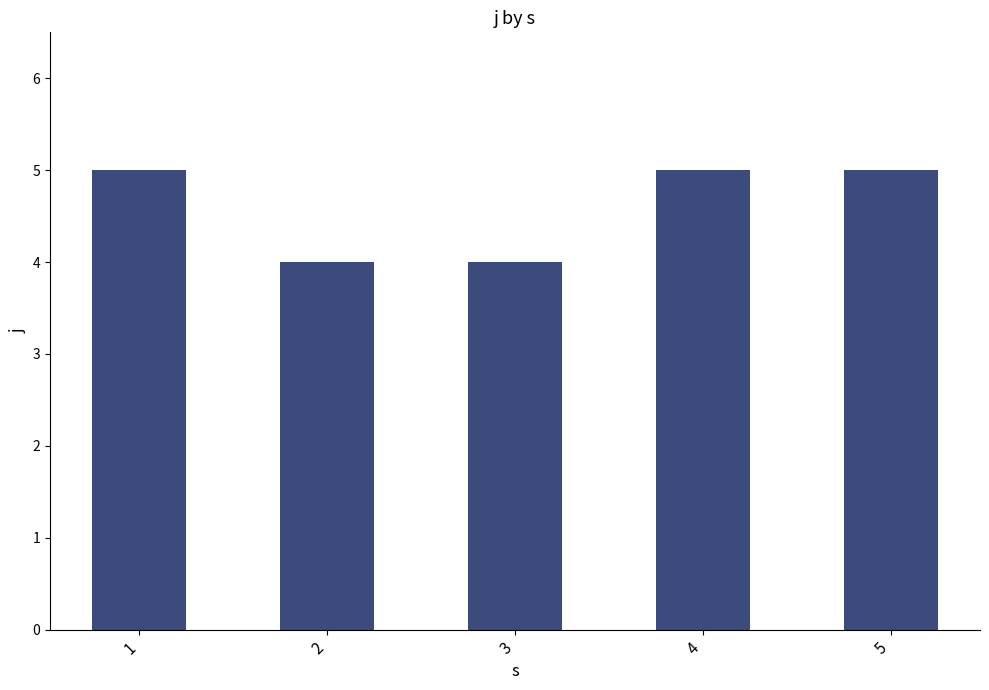

What is the sum of the values at 5 and 2?

9